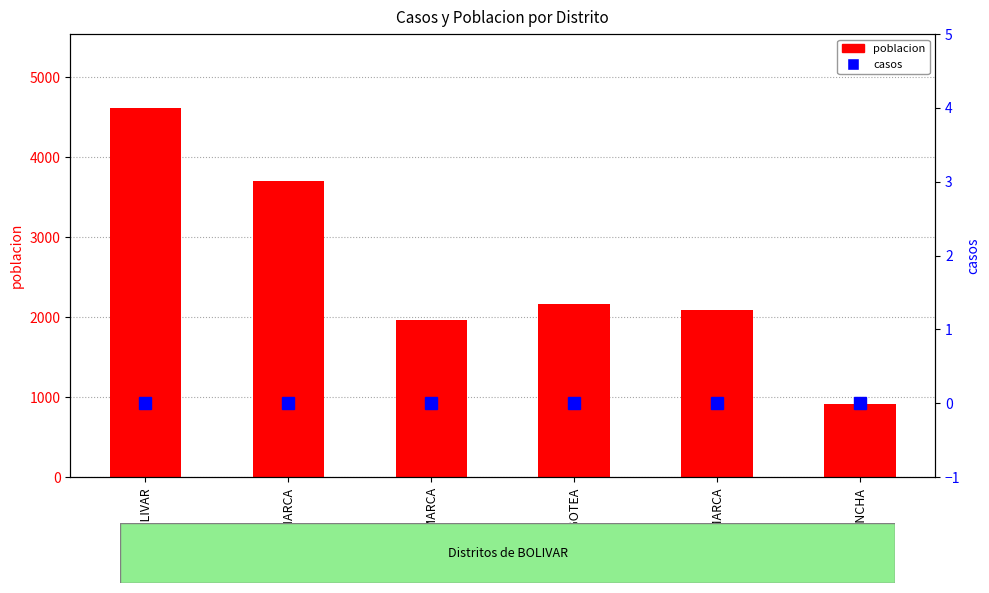

What is the difference between the highest and lowest values at UCUNCHA?

908